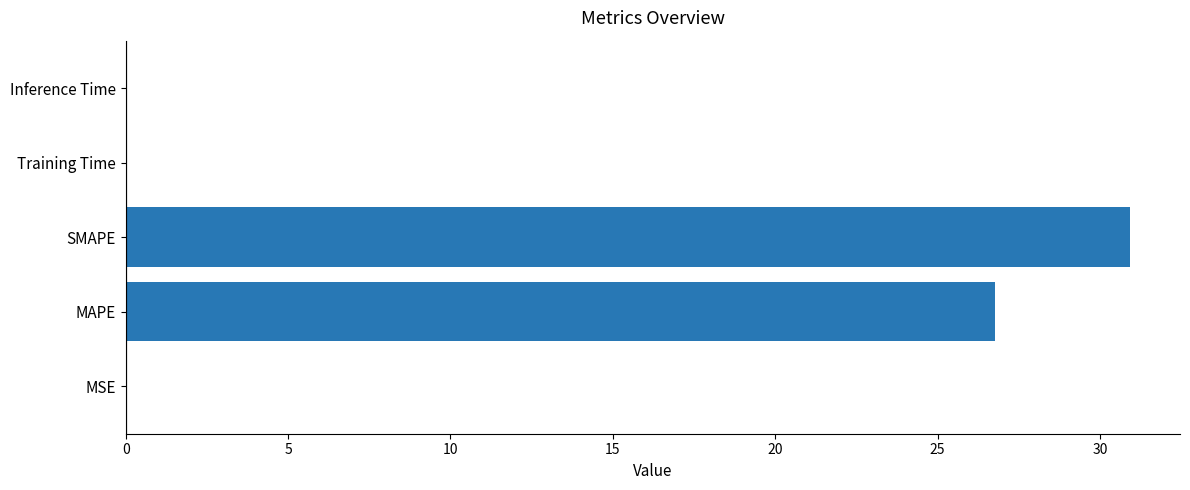

What is the maximum value shown in the chart?

30.9